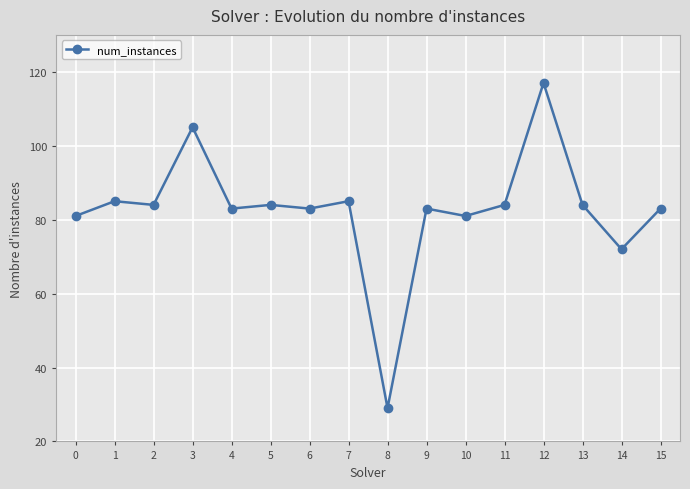

What is the sum of all values?

1323